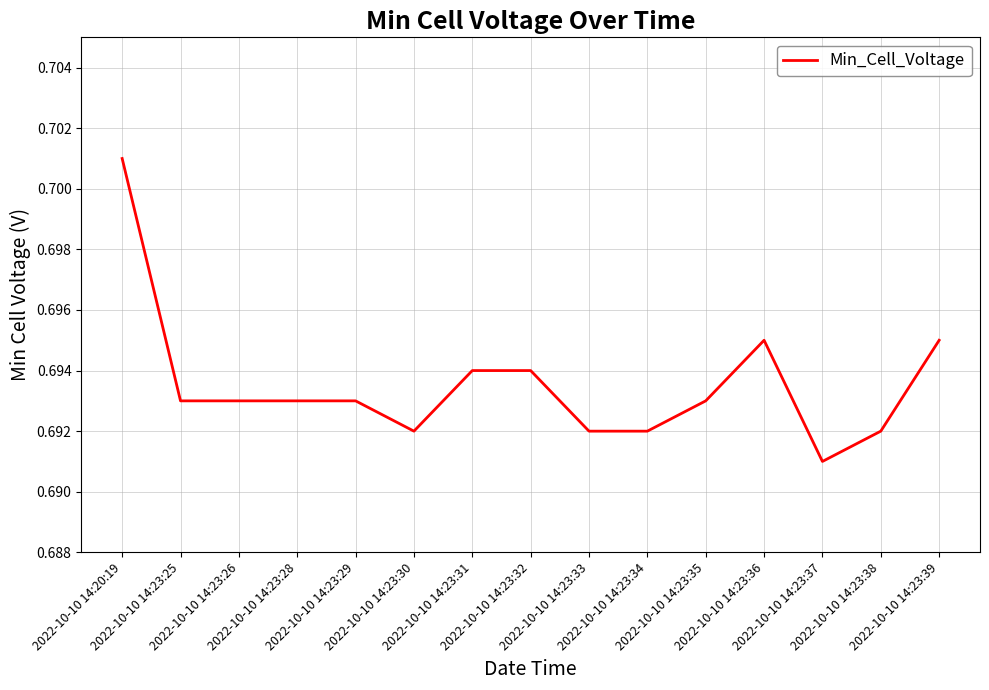

Is this an area chart (filled region under the line)?

No